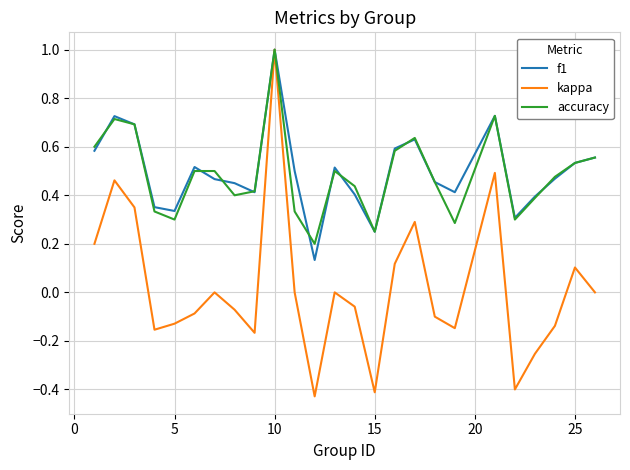

Which series has the widest spread of values?

kappa